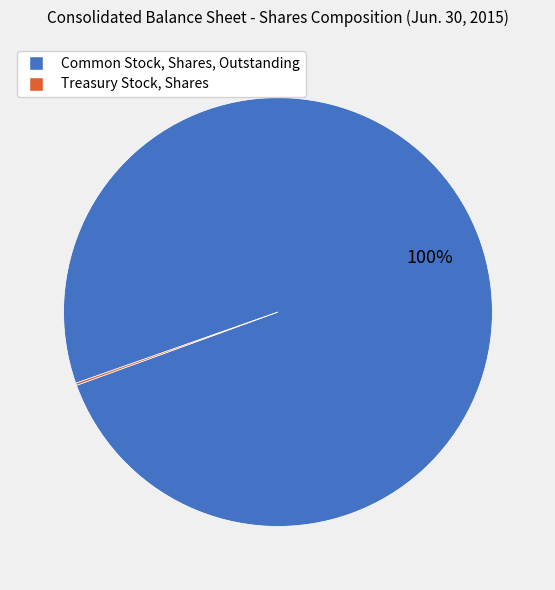

What is the largest slice in the pie chart?

Common Stock, Shares, Outstanding